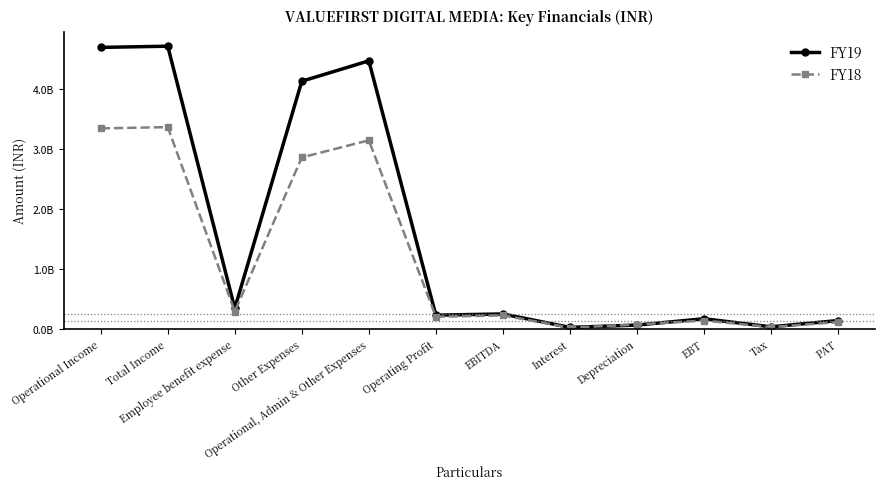

What is the difference between the FY19 values at EBITDA and Operating Profit?

20379297